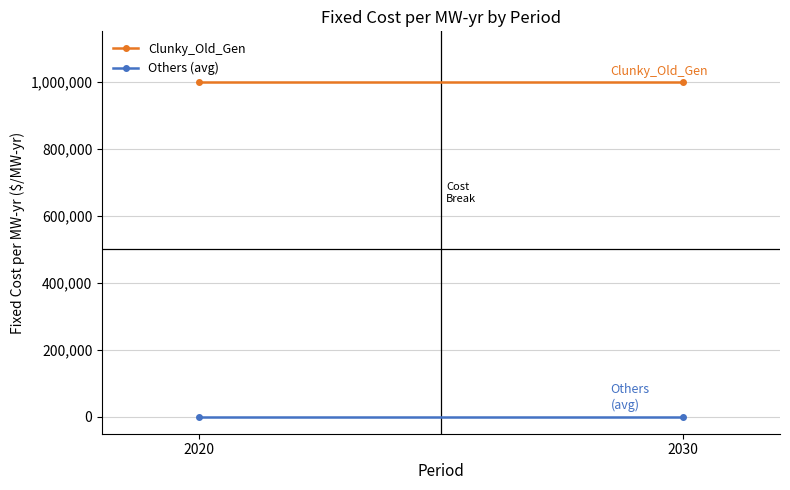

Which series has the widest spread of values?

Clunky_Old_Gen